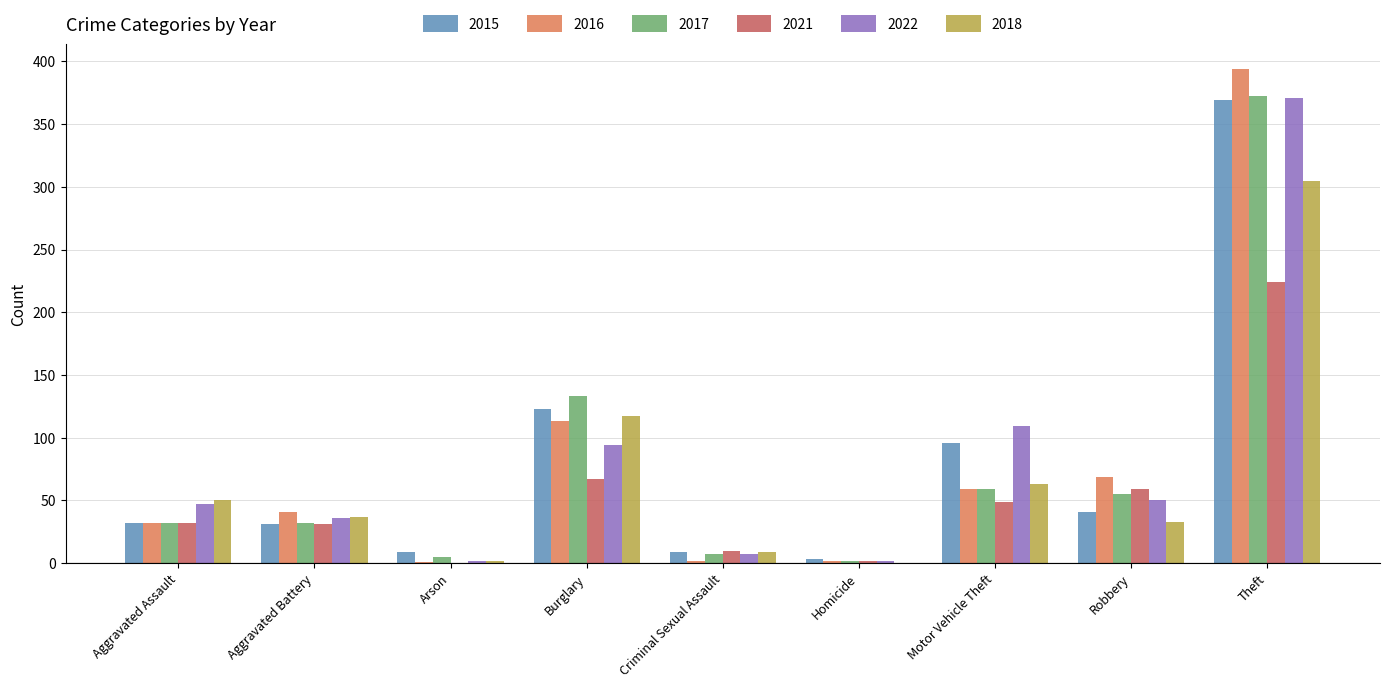

What is the sum of the 2017 values at Arson and Theft?

377